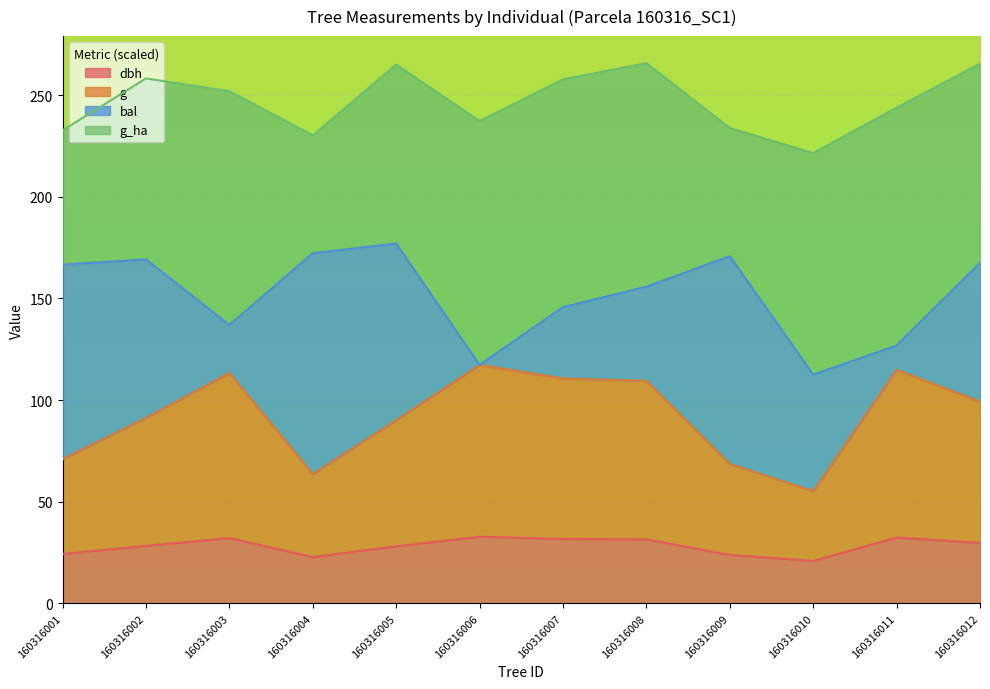

What is the value of the g point at the 4th from the left?

63.6